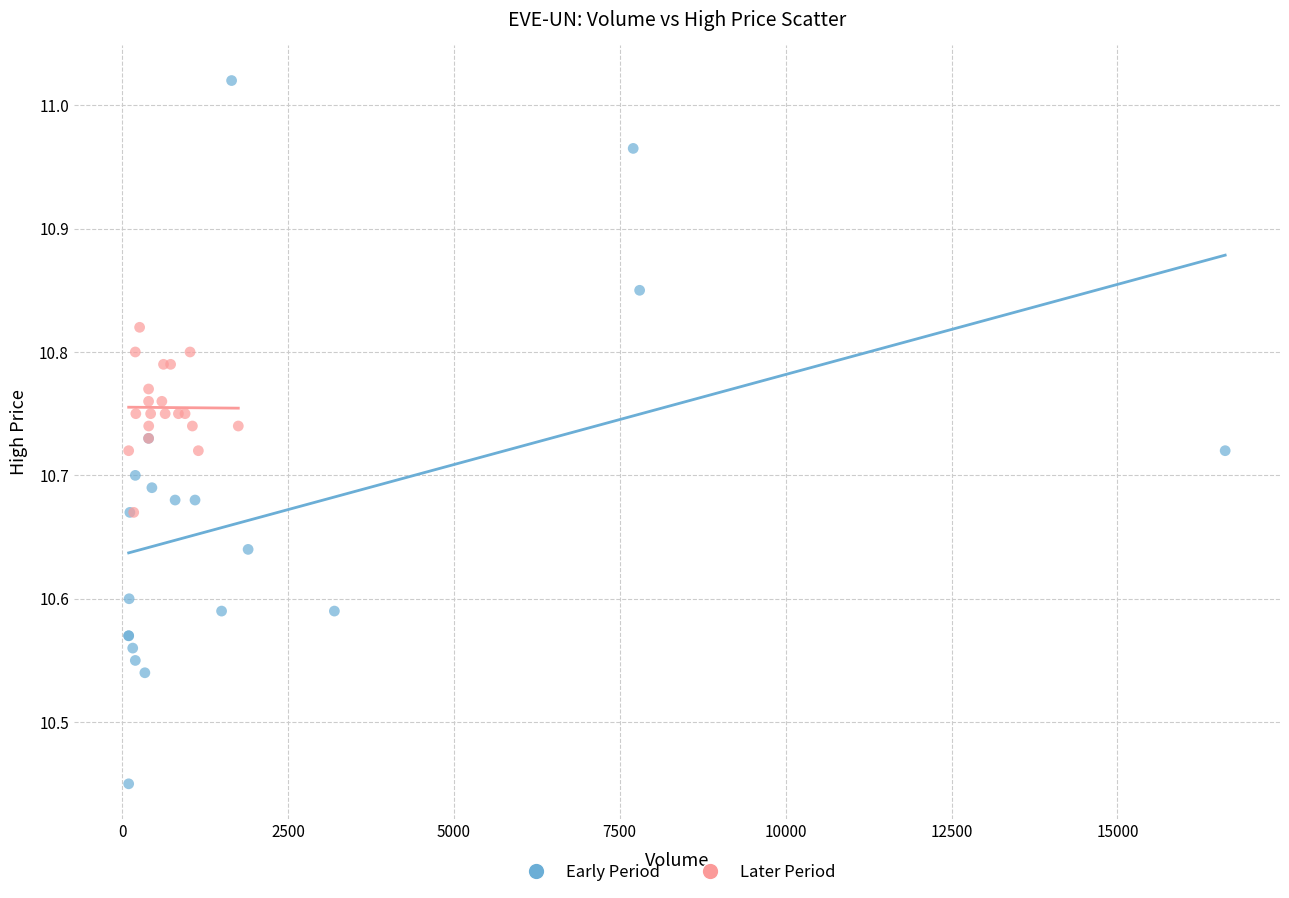

Which series reaches the minimum Y coordinate?

Early Period